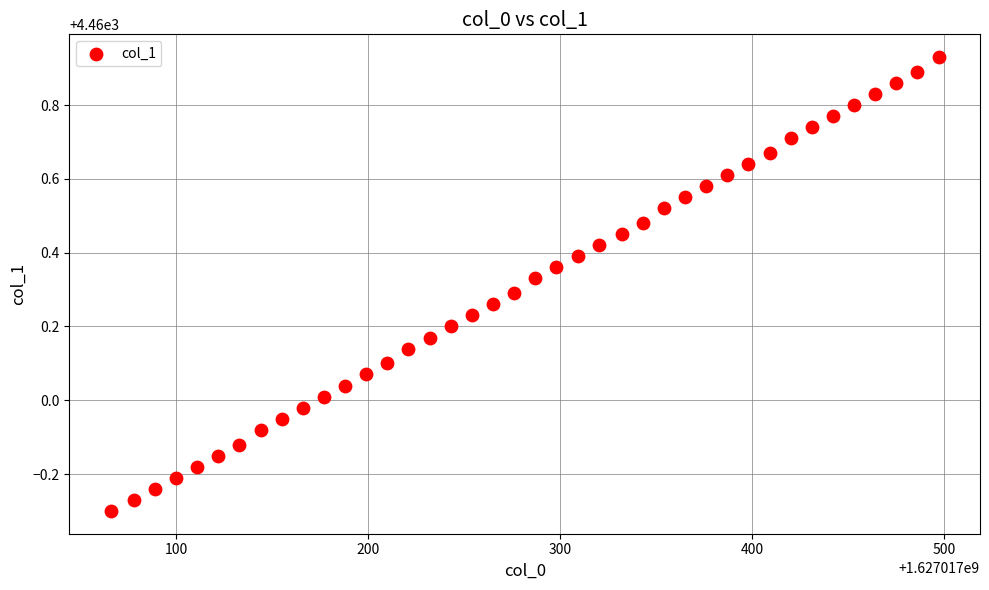

What is the range of Y values (max minus min)?

1.2